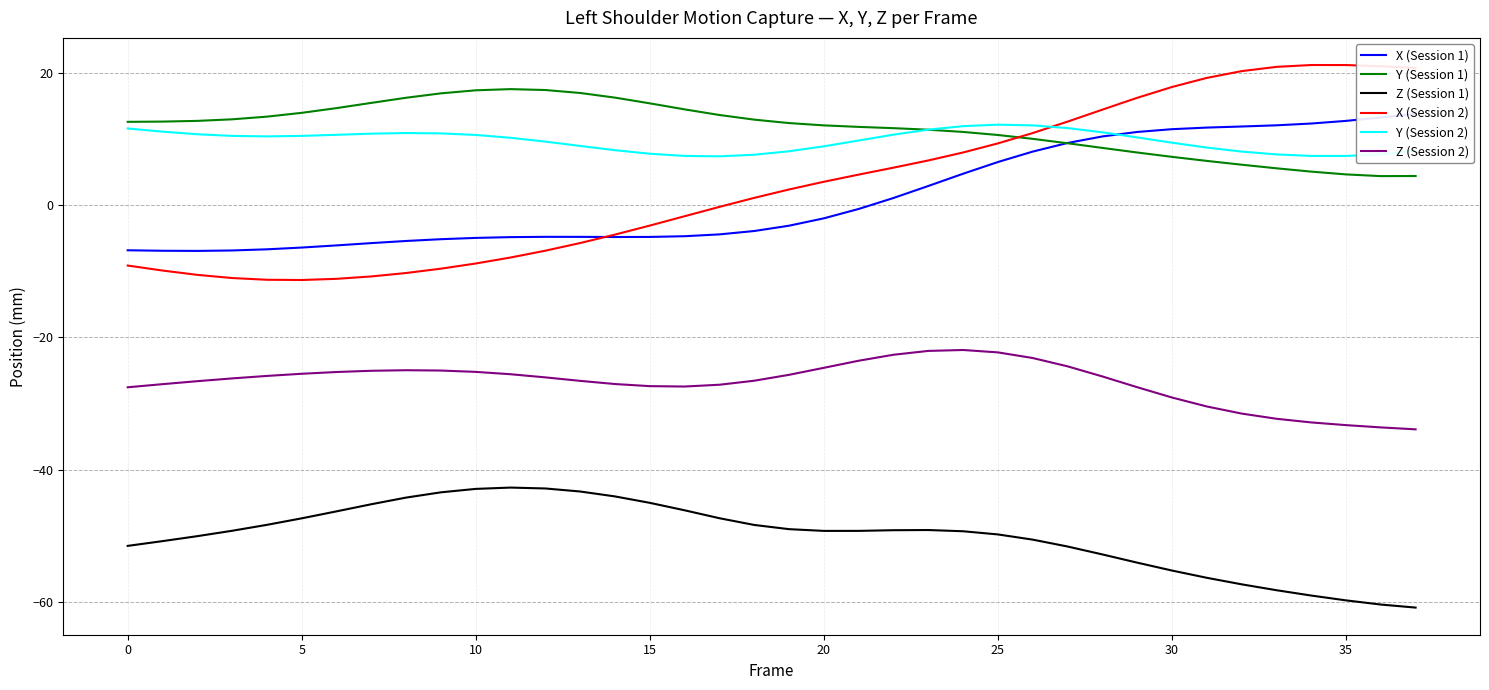

What is the sum of all X (Session 1) values?

43.4